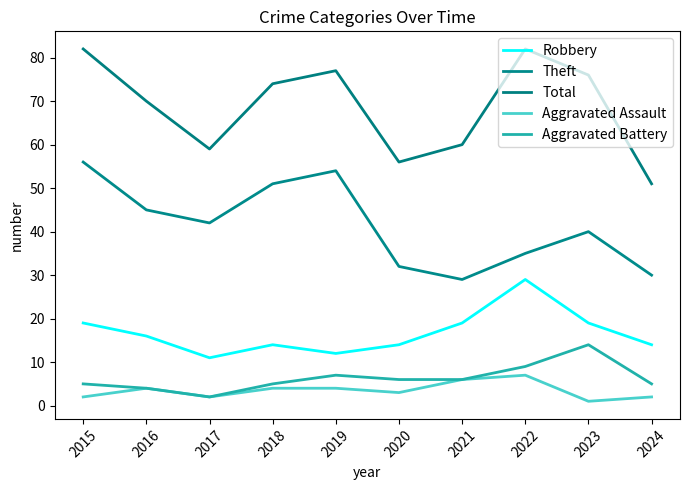

Where does the Robbery series first go above 16?

2015